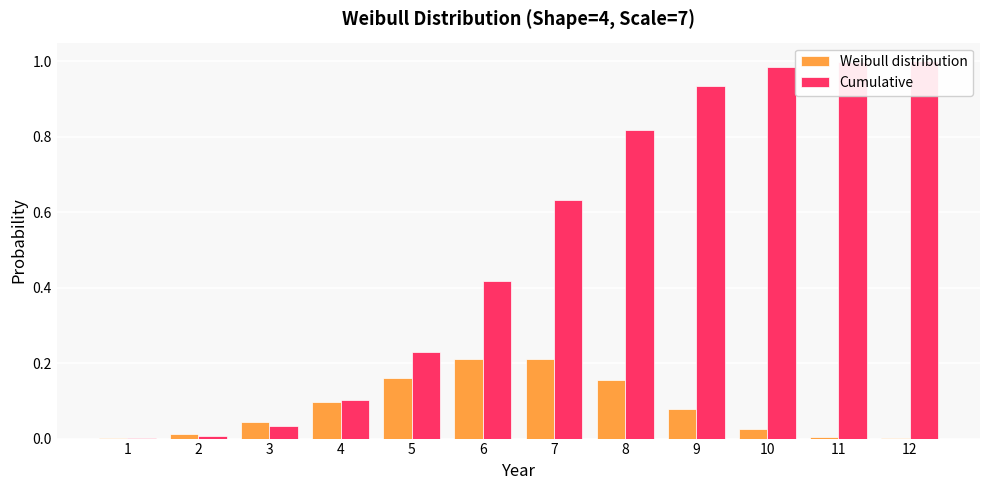

Reading right to left, transcribe all the data shown in this chart.

Weibull distribution: 12=0.0	11=0.0	10=0.0	9=0.1	8=0.2	7=0.2	6=0.2	5=0.2	4=0.1	3=0.0	2=0.0	1=0.0
Cumulative: 12=1.0	11=1.0	10=1.0	9=0.9	8=0.8	7=0.6	6=0.4	5=0.2	4=0.1	3=0.0	2=0.0	1=0.0